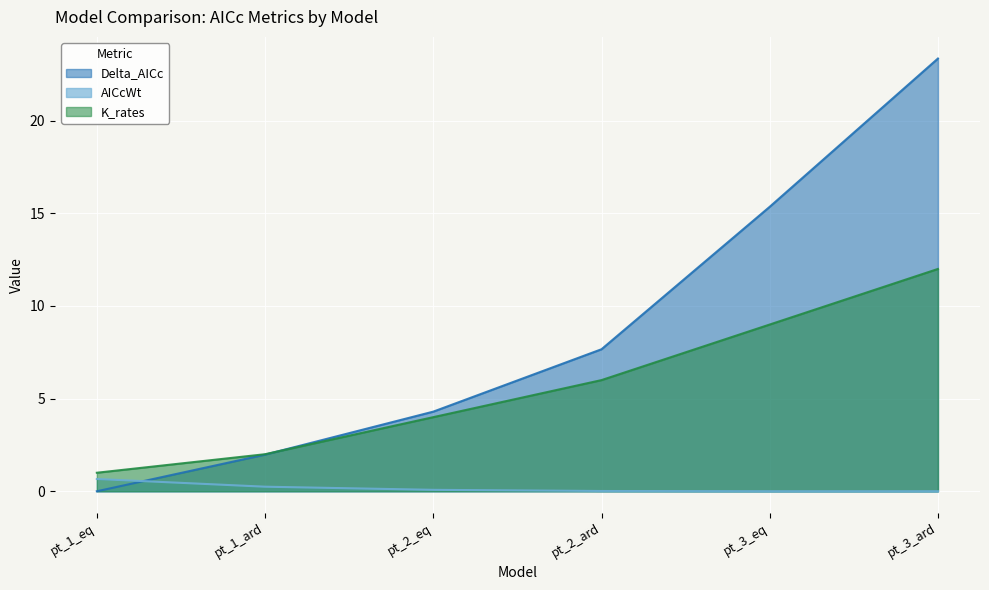

What is the maximum value shown in the chart?

23.4